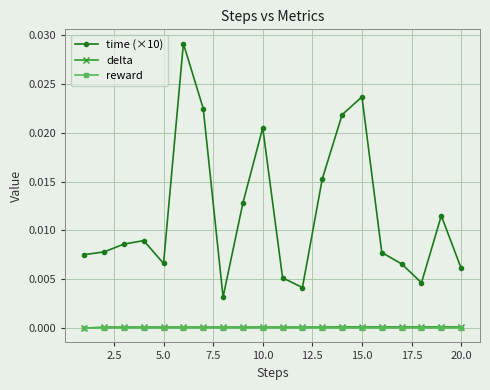

Which series has the largest total across all categories?

time (×10)